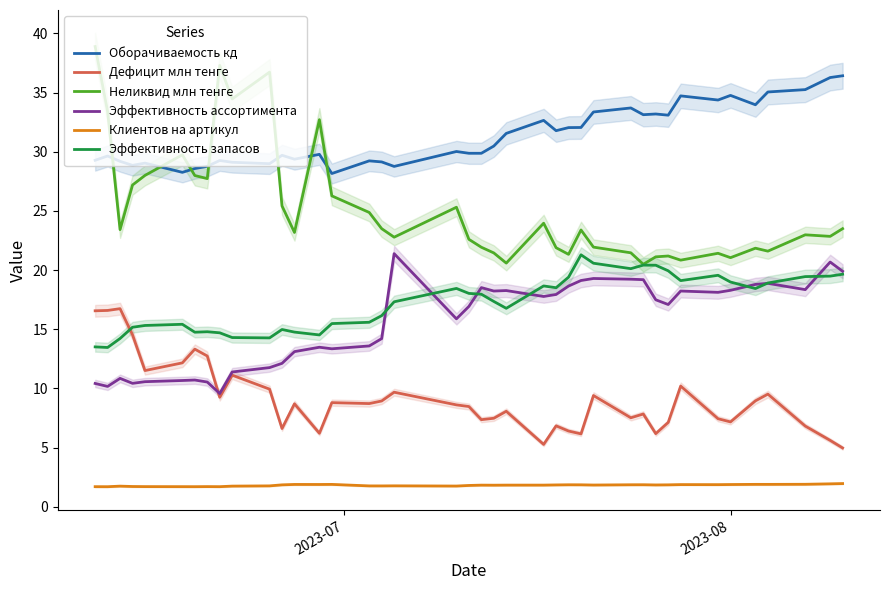

True or false: Оборачиваемость кд and Эффективность запасов intersect in this chart.

False